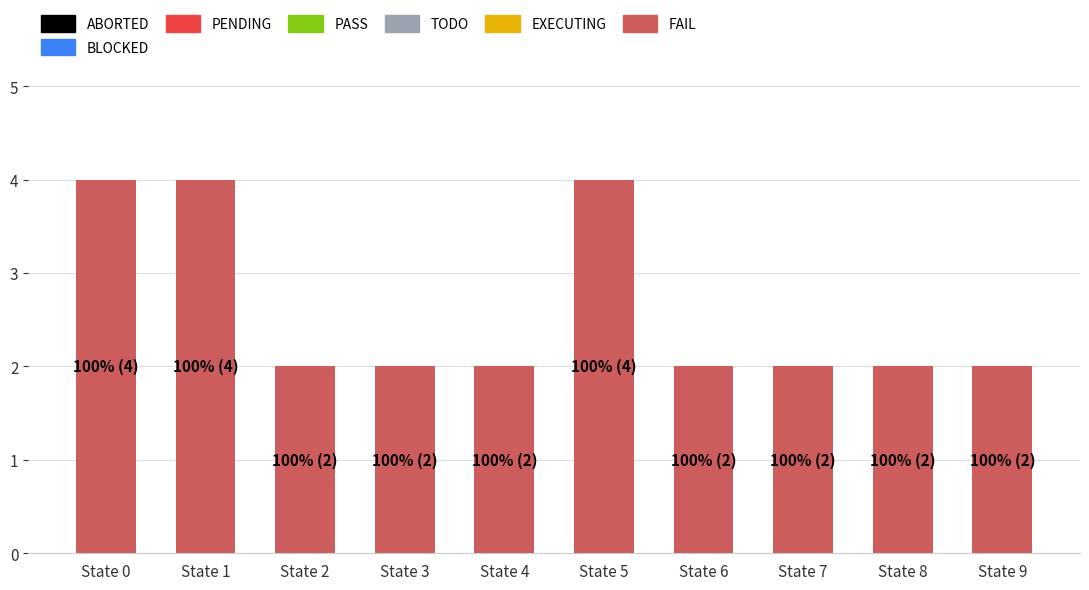

What is the greatest value displayed?

4